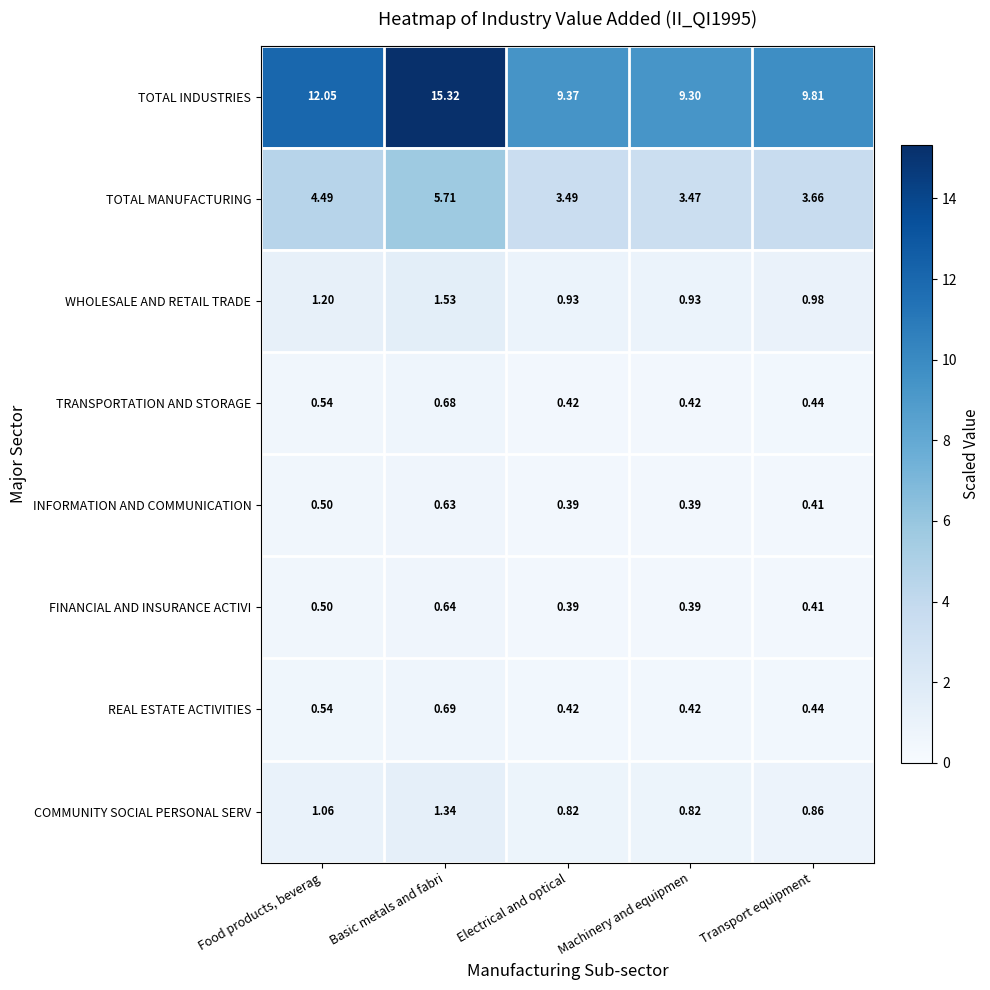

Which series changed the most between Food products, beverag and Electrical and optical?

TOTAL INDUSTRIES